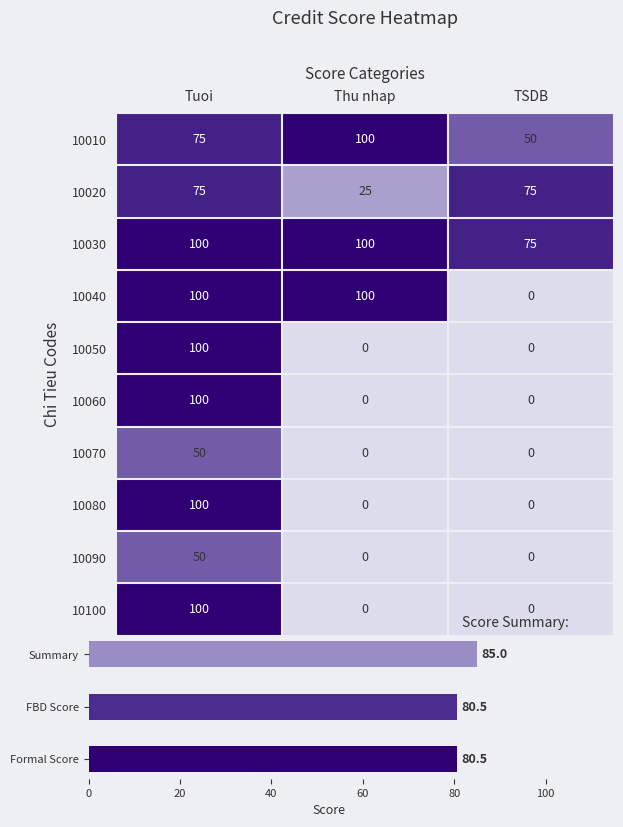

Which series changed the most between Tuoi and Thu nhap?

10050